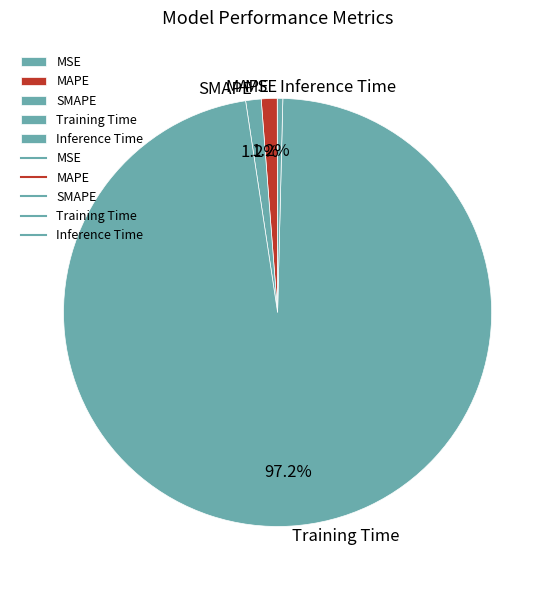

Which slice is the largest?

Training Time